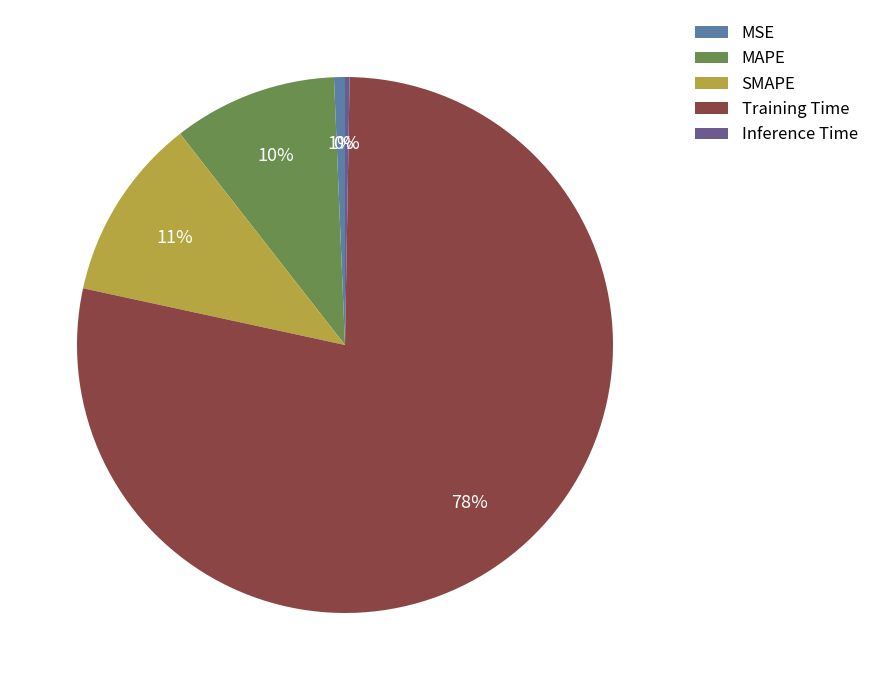

What percentage is the SMAPE slice, to the nearest percent?

11%